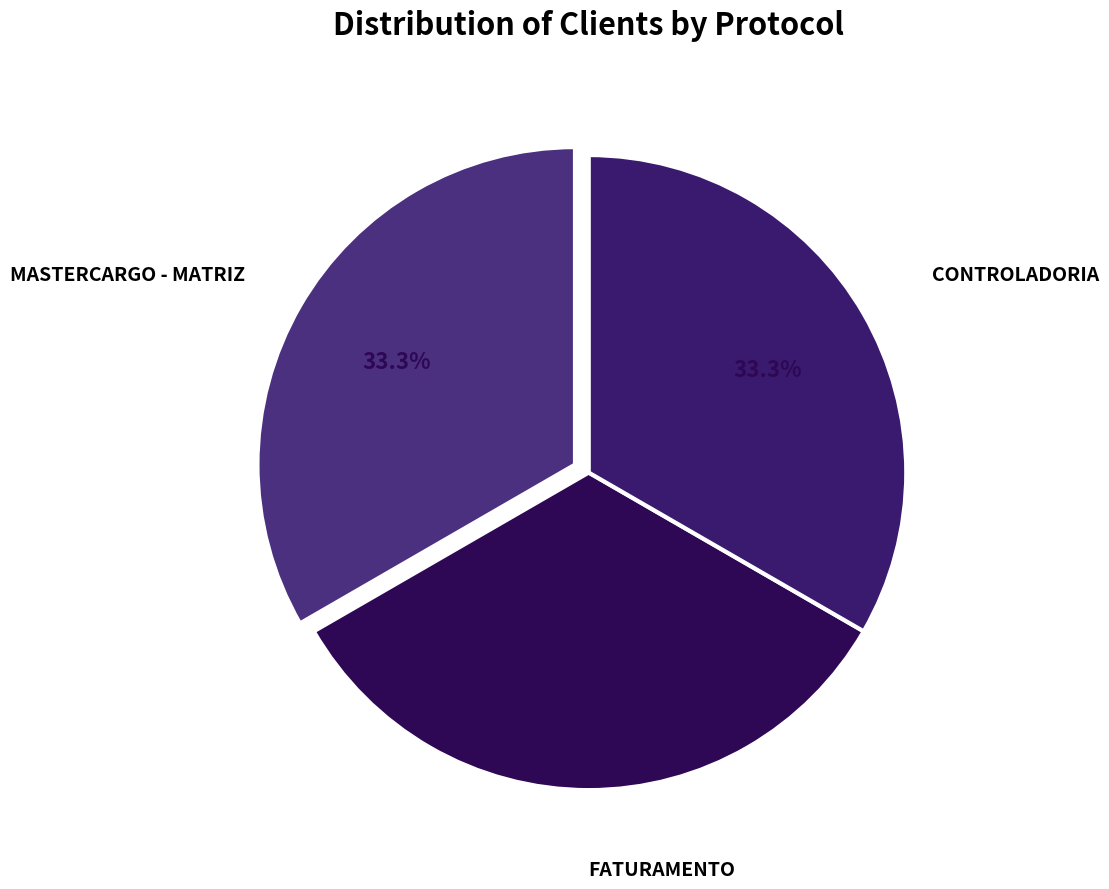

How many slices are in this pie chart?

3